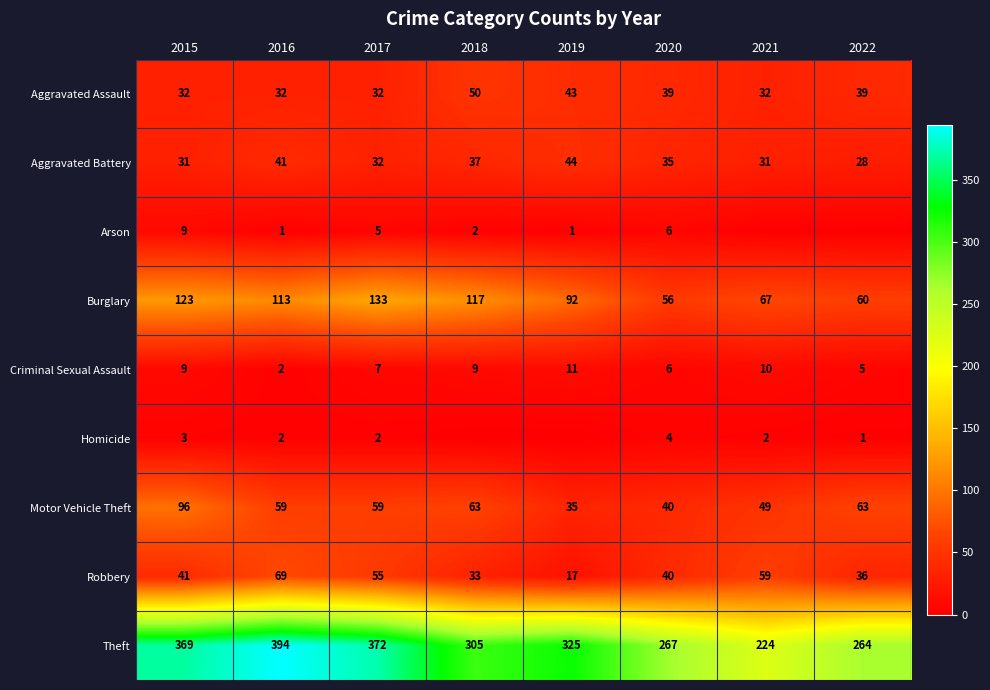

What is the difference between the Theft values at 2018 and 2020?

38